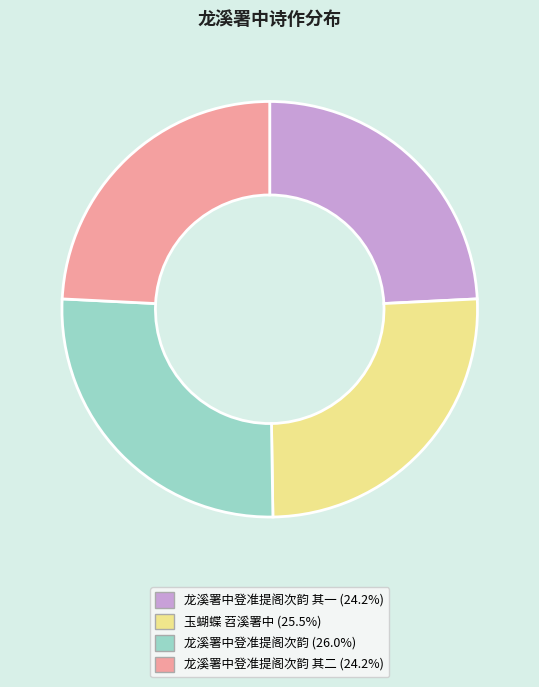

Is there a majority slice in this chart?

No